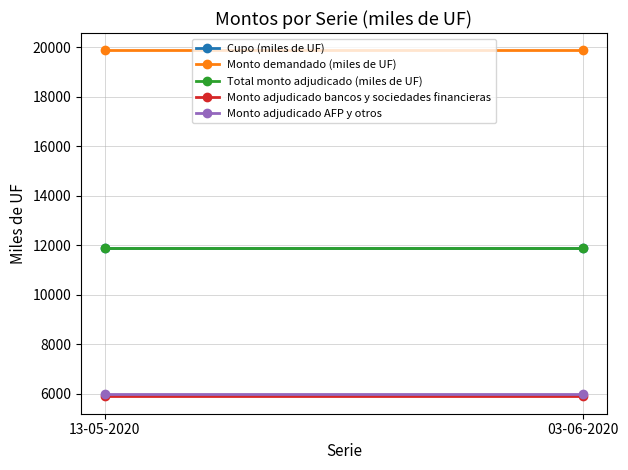

Is it true that Monto adjudicado AFP y otros equals 9207 at 13-05-2020?

False